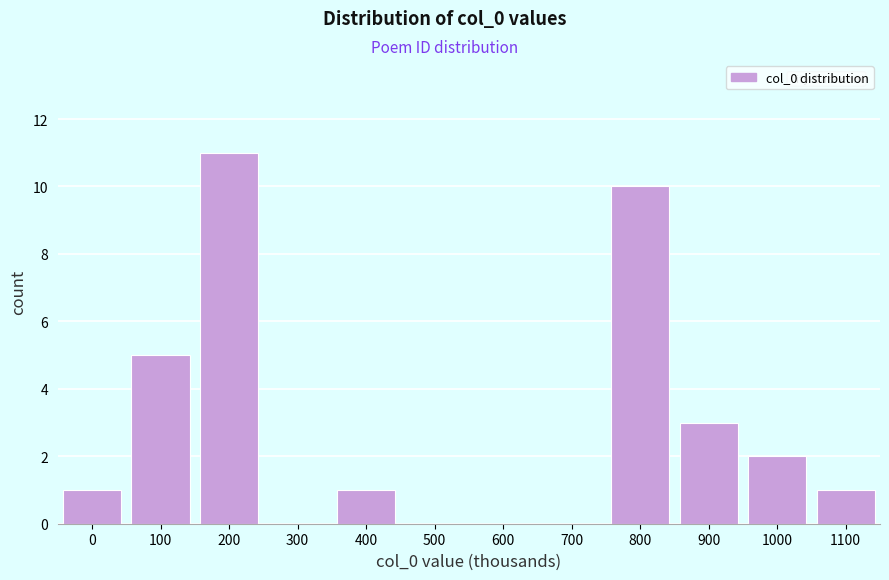

Reading left to right, list all the values displayed in this chart.

0=1	100=5	200=11	300=0	400=1	500=0	600=0	700=0	800=10	900=3	1000=2	1100=1